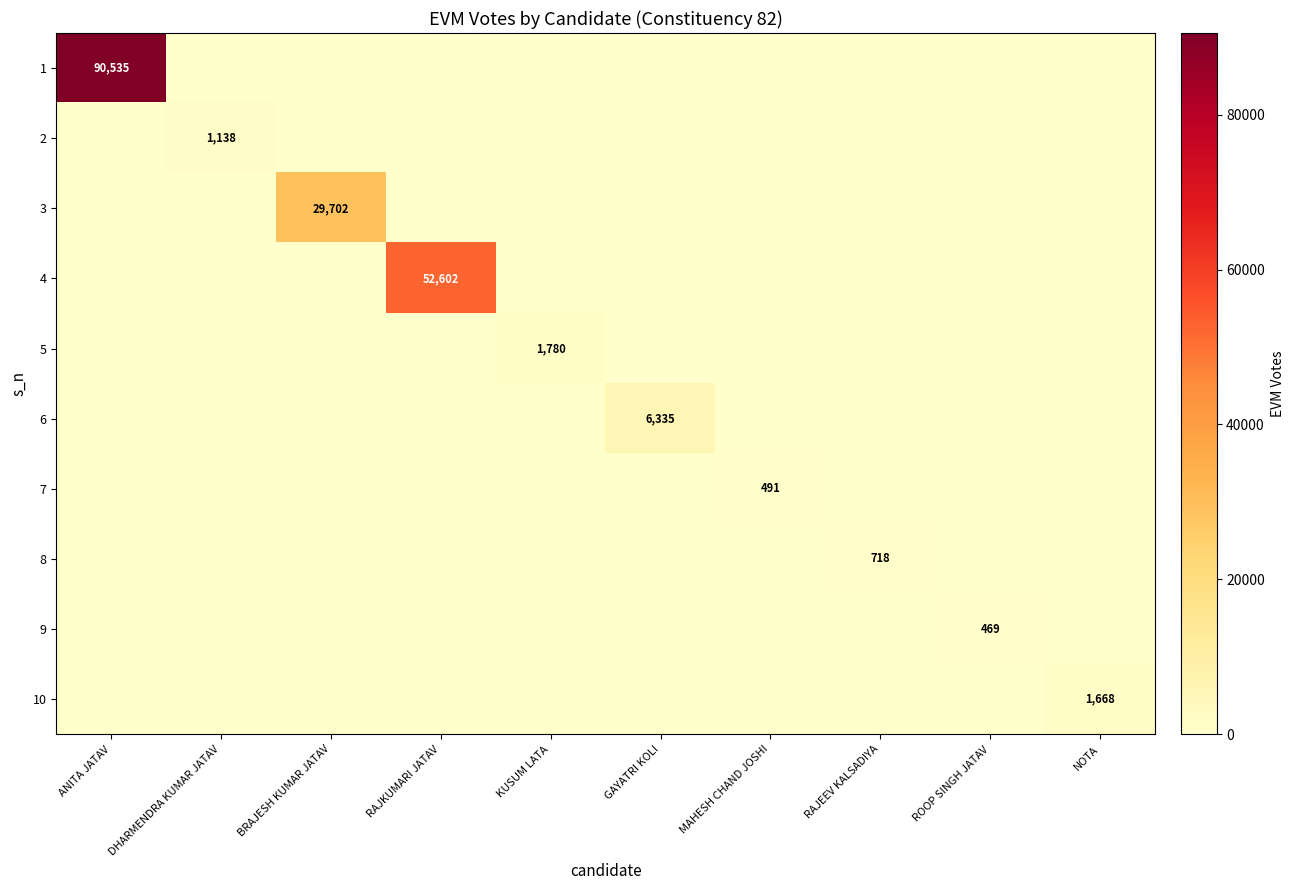

Which series has the largest range (max minus min)?

1